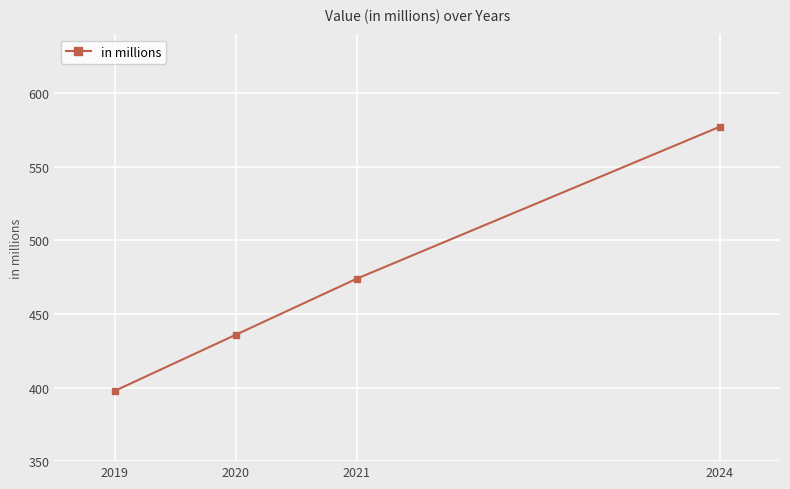

Is it true that the value at 2019 is 397.8?

True